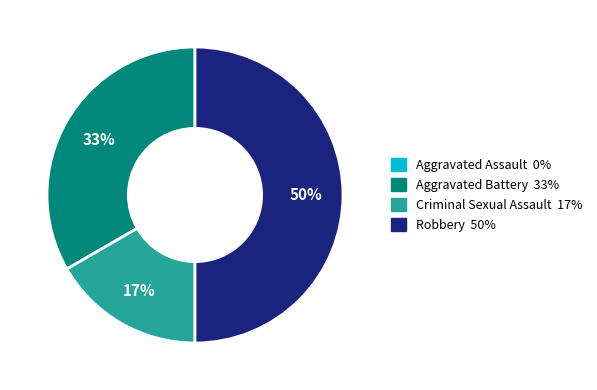

To the nearest percent, what is the average slice percentage?

33%